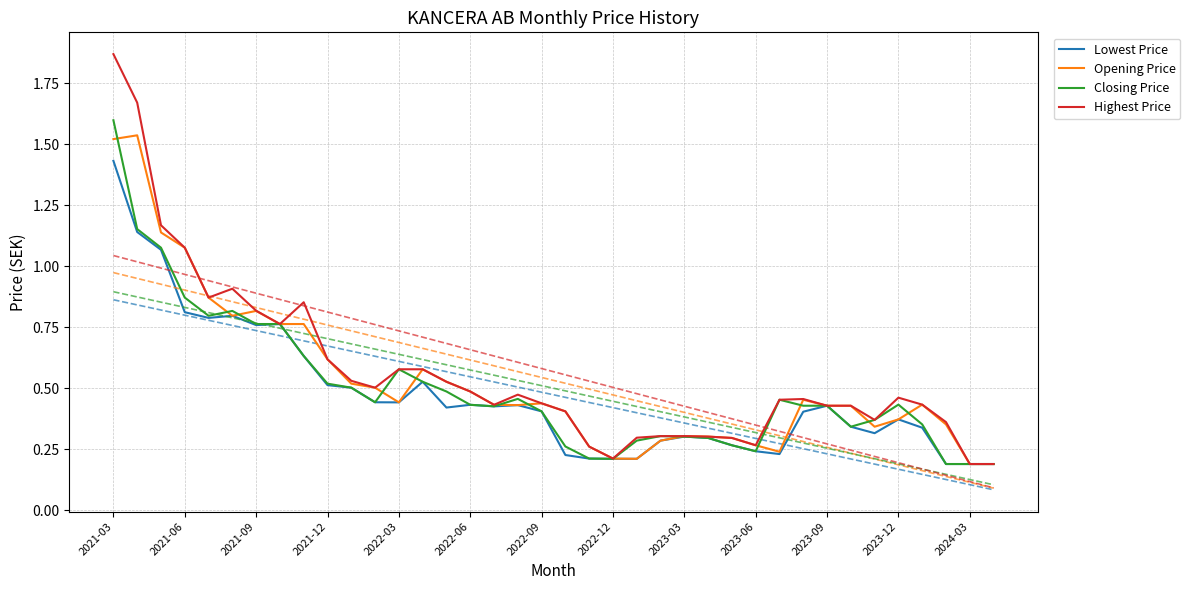

True or false: Highest Price has a value of 1.2 at 2022-12.

False